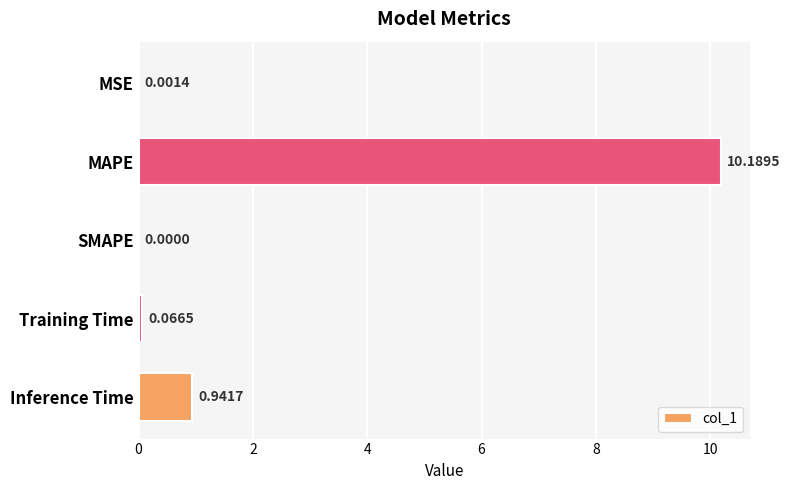

Between MSE and Inference Time, which is larger?

Inference Time